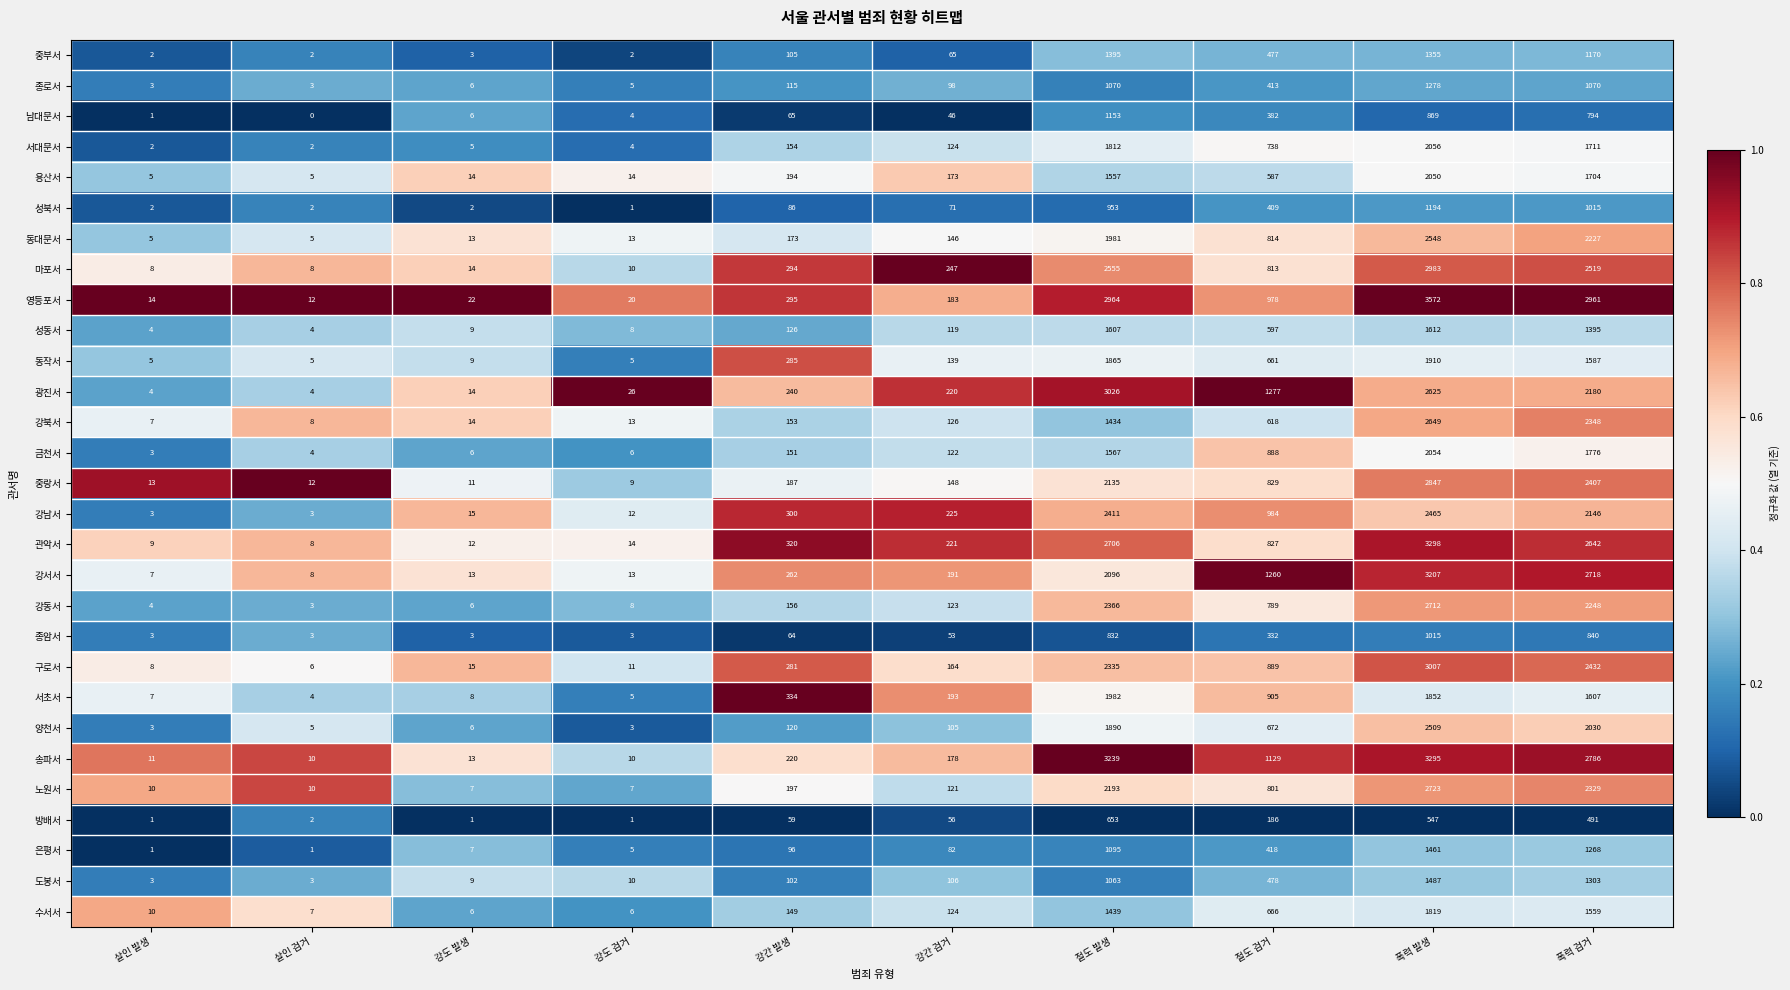

Between 강도 발생 and 절도 발생, which series saw the biggest shift?

송파서